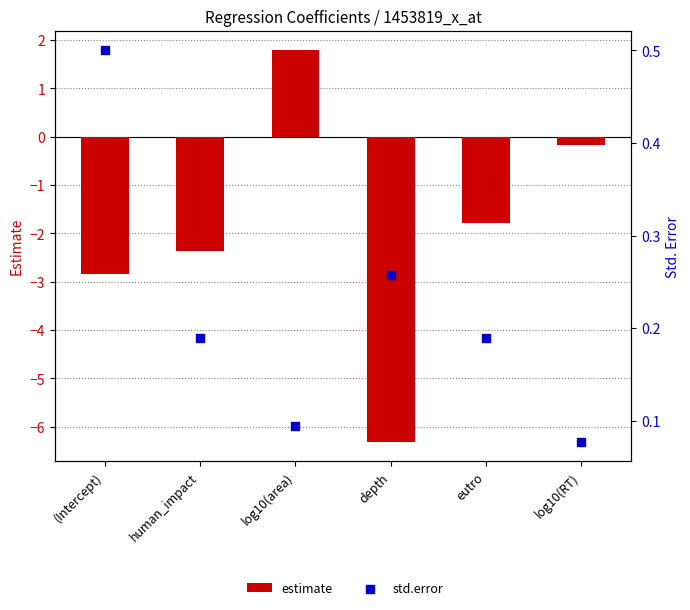

Which series has the largest total across all categories?

std.error